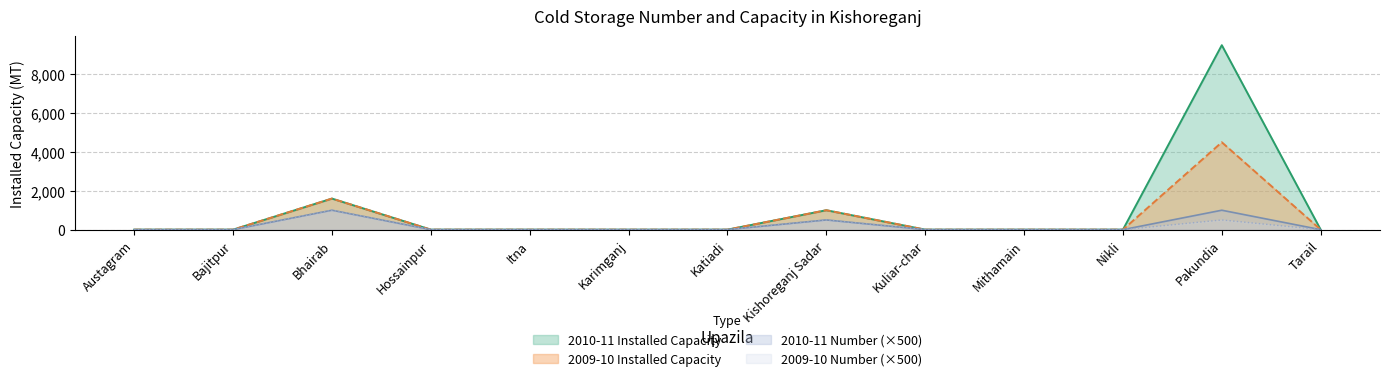

Rank the categories by 2010-11 Number value from highest to lowest.

Bhairab, Pakundia, Kishoreganj Sadar, Austagram, Bajitpur, Hossainpur, Itna, Karimganj, Katiadi, Kuliar-char, Mithamain, Nikli, Tarail